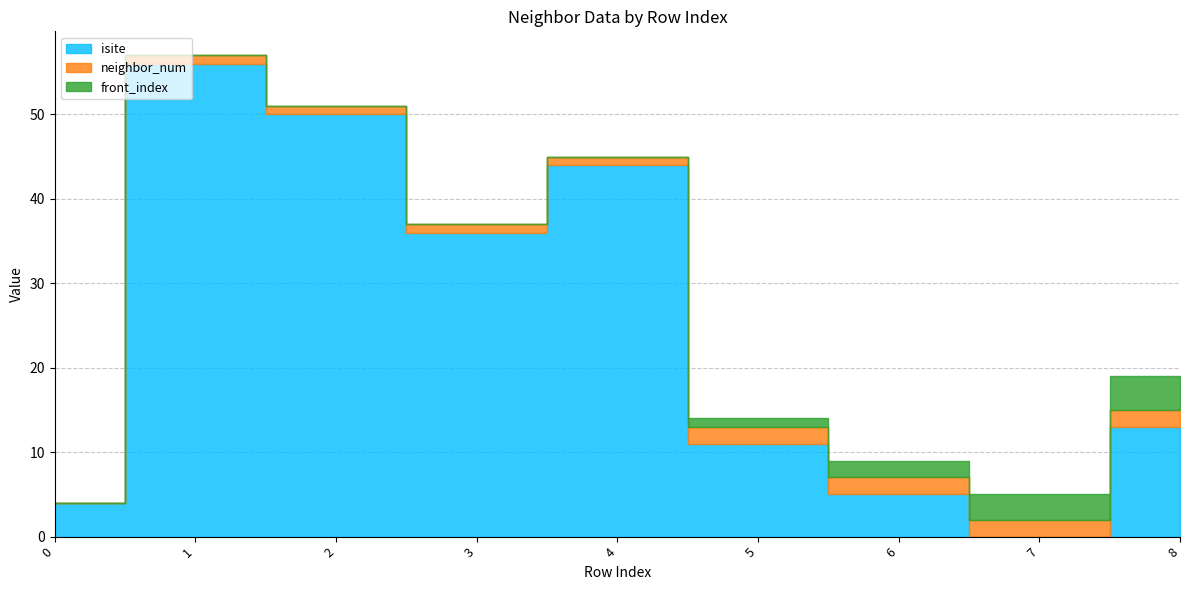

How many categories are shown in the chart?

9